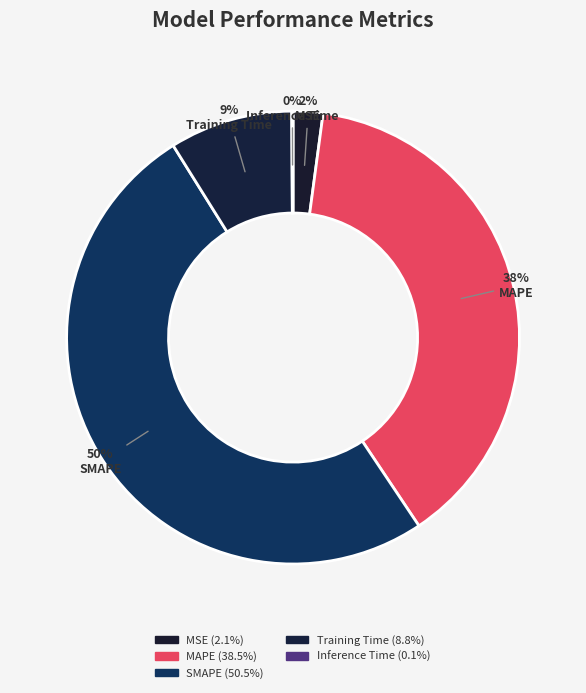

Which has a higher value, MAPE or Training Time?

MAPE